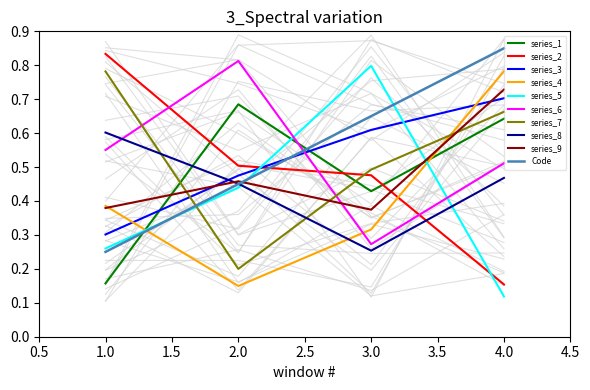

Between which two adjacent categories do Code and series_1 first intersect?

1.0 and 2.0